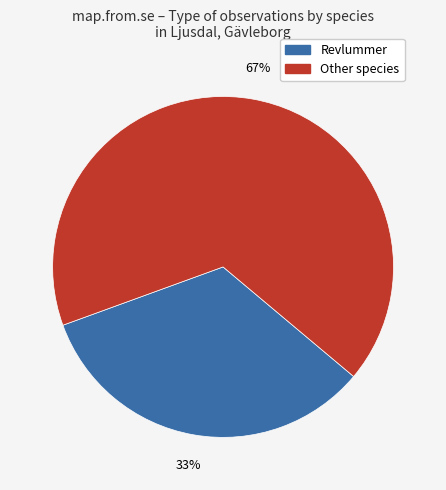

Is there any slice that represents more than half of the pie?

Yes